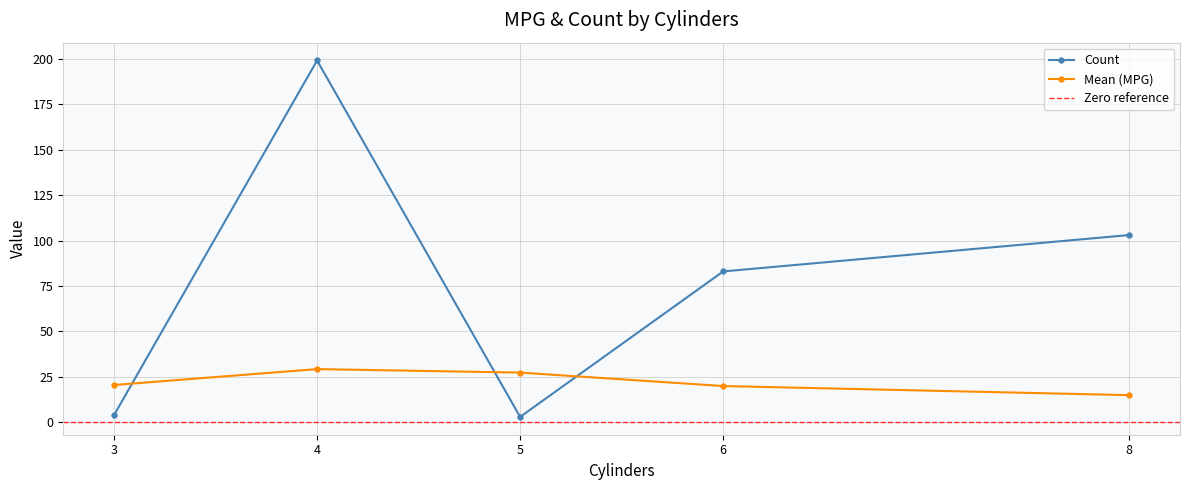

After their last crossing, which series has the higher values: Count or Mean (MPG)?

Count